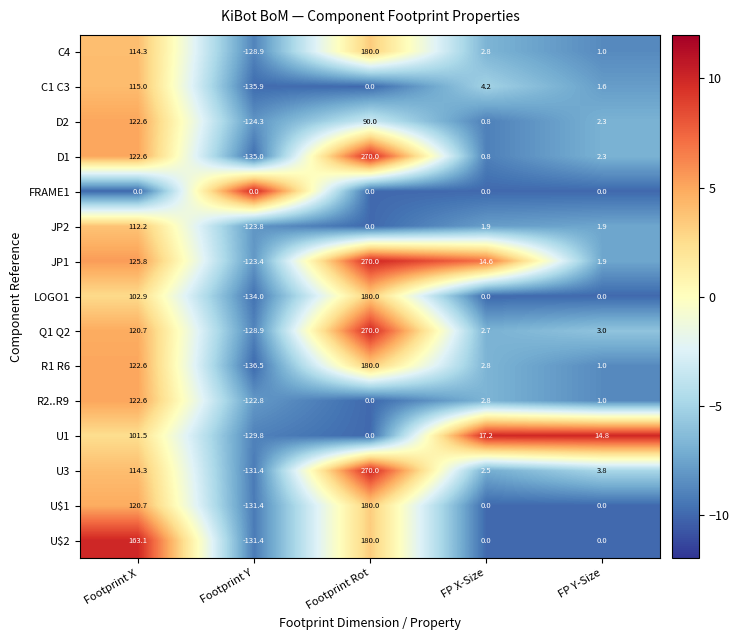

Between Footprint Rot and FP Y-Size, which series saw the biggest shift?

JP1